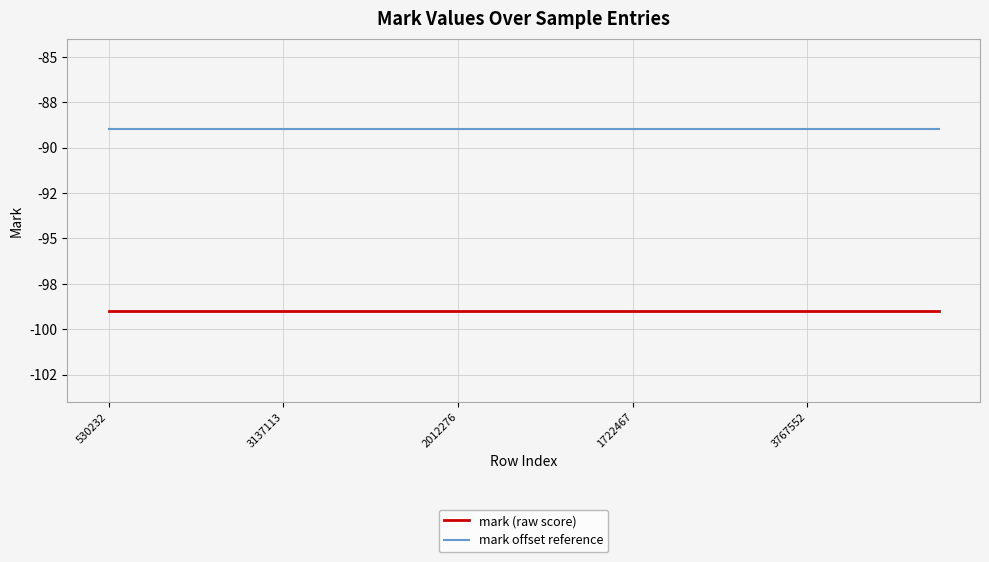

List the series in order of their overall mean, highest first.

mark offset reference, mark (raw score)